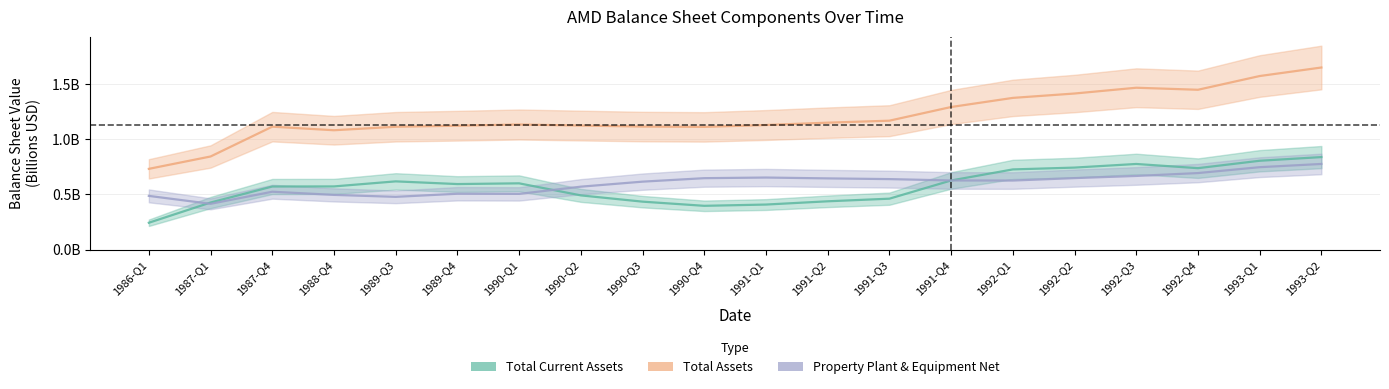

What is the sum of the propertyPlantEquipmentNet values at 1992-Q1 and 1990-Q4?

1.3